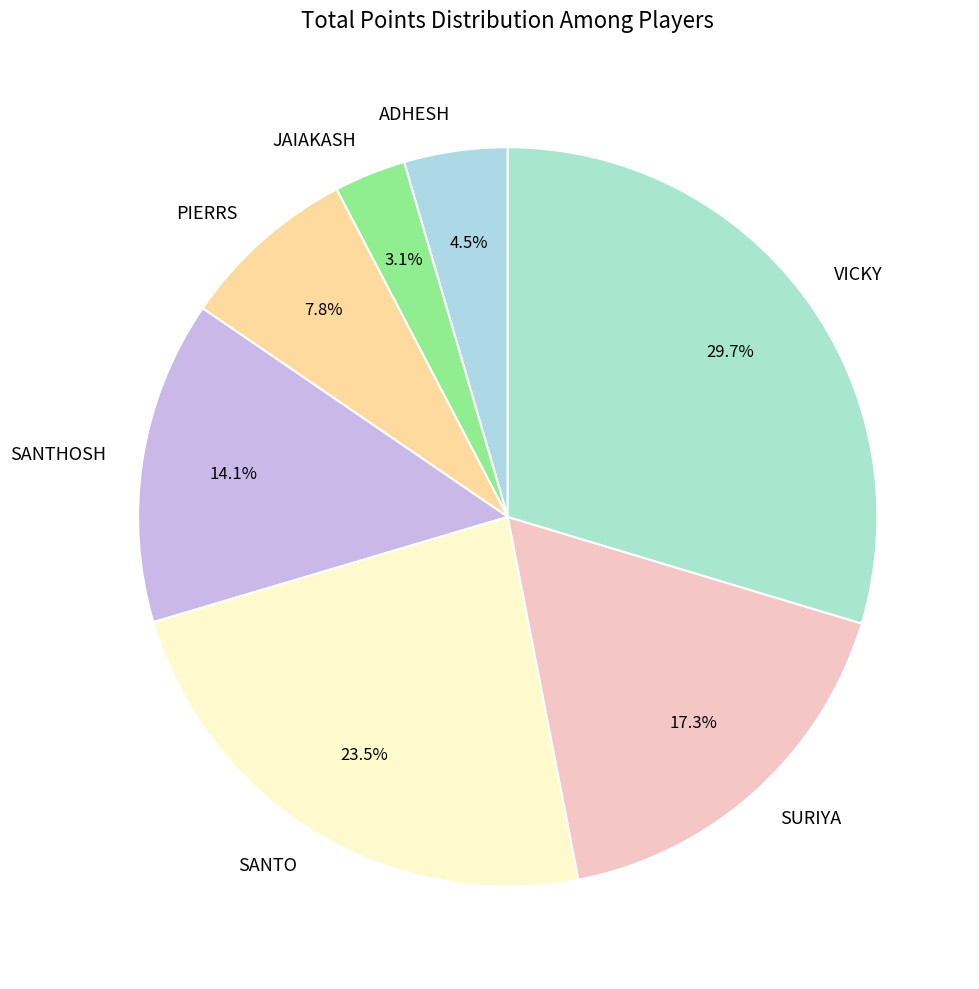

What is the total percentage of VICKY and JAIAKASH?

32.8%